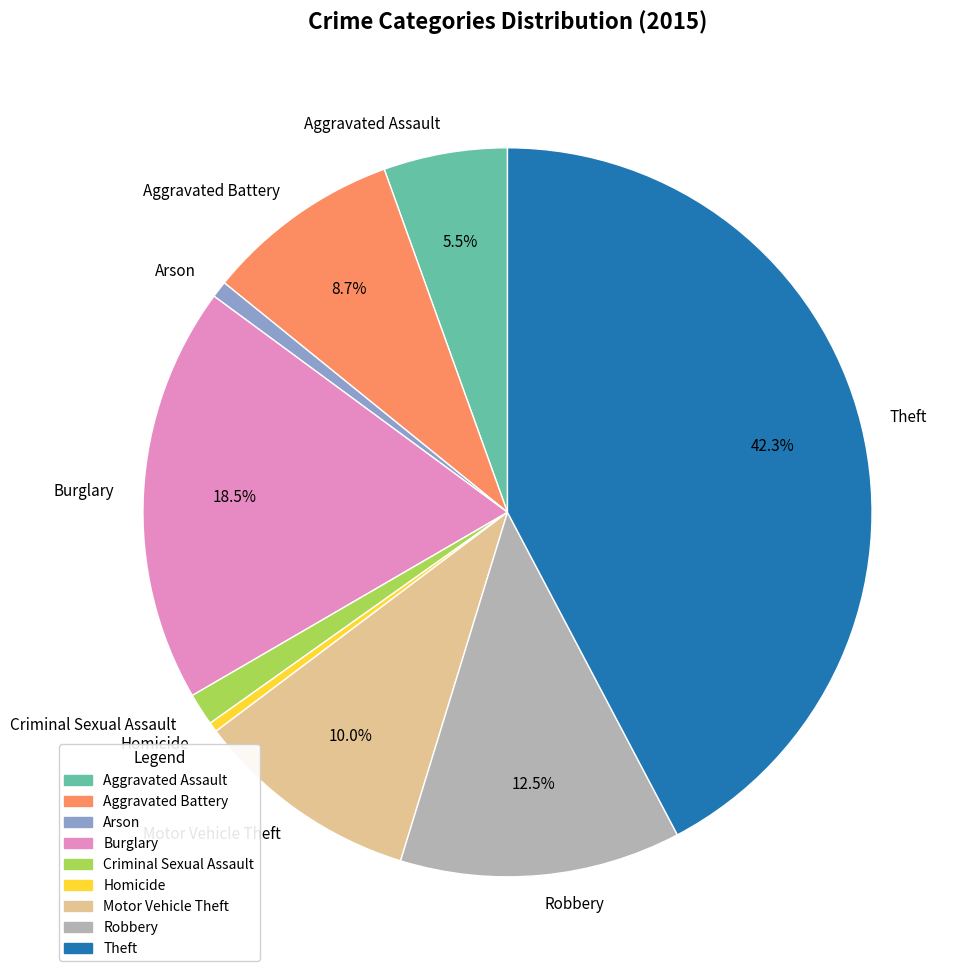

To the nearest percent, what is the difference between the largest and smallest slice percentages?

42%